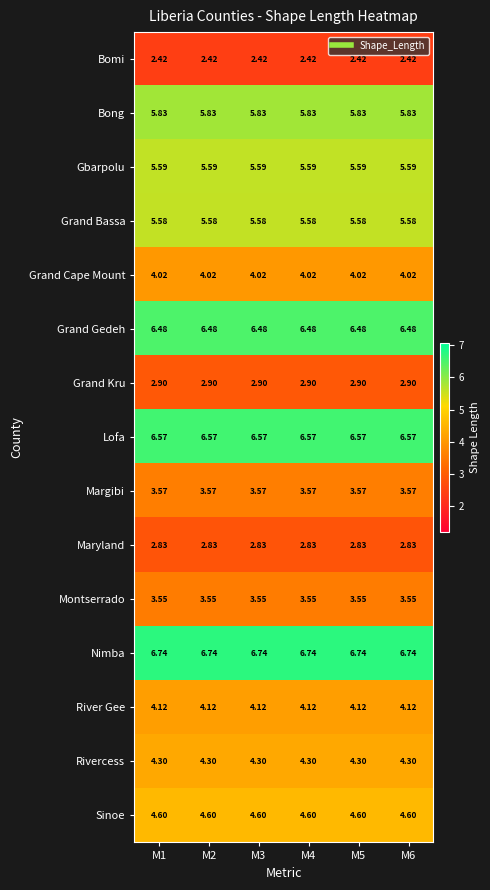

Rank the series by their maximum value, from highest to lowest.

Nimba, Lofa, Grand Gedeh, Bong, Gbarpolu, Grand Bassa, Sinoe, Rivercess, River Gee, Grand Cape Mount, Margibi, Montserrado, Grand Kru, Maryland, Bomi